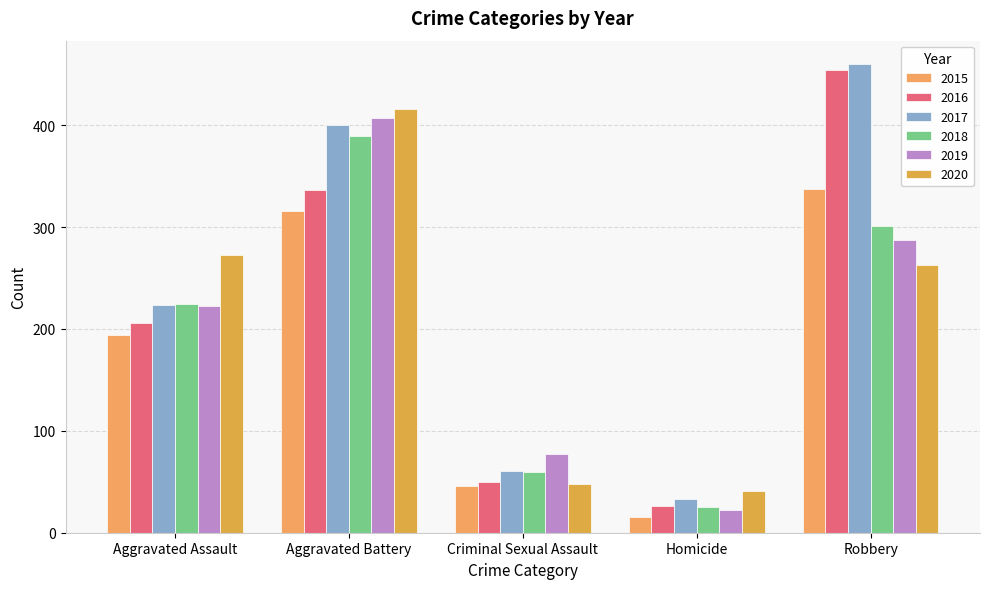

Reading left to right, extract all data points from this chart.

2015: 194	316	46	15	337
2016: 206	336	50	26	454
2017: 224	400	61	33	460
2018: 225	389	60	25	301
2019: 223	407	77	22	287
2020: 273	416	48	41	263